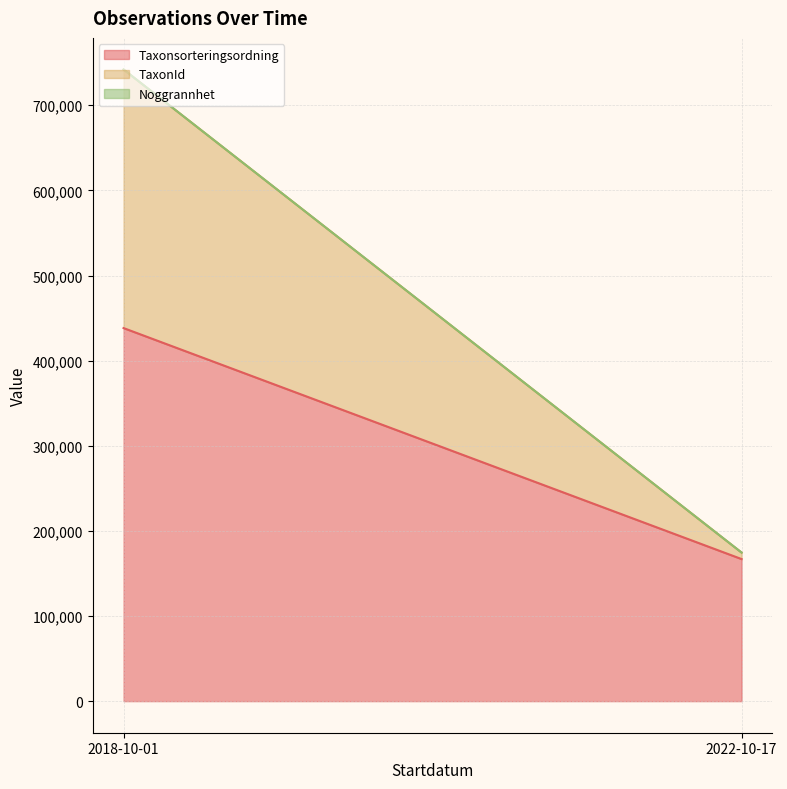

What is the difference between the Noggrannhet values at 2022-10-17 and 2018-10-01?

567541